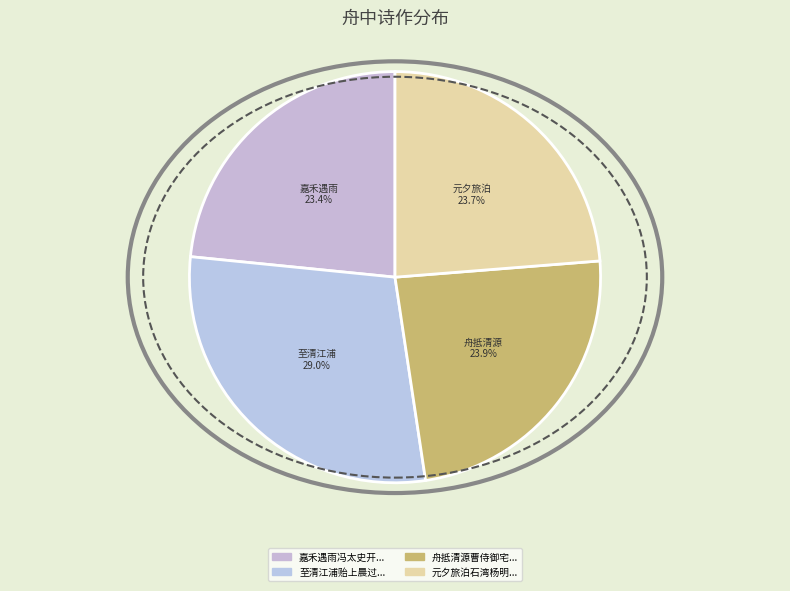

How many segments does this pie chart have?

4